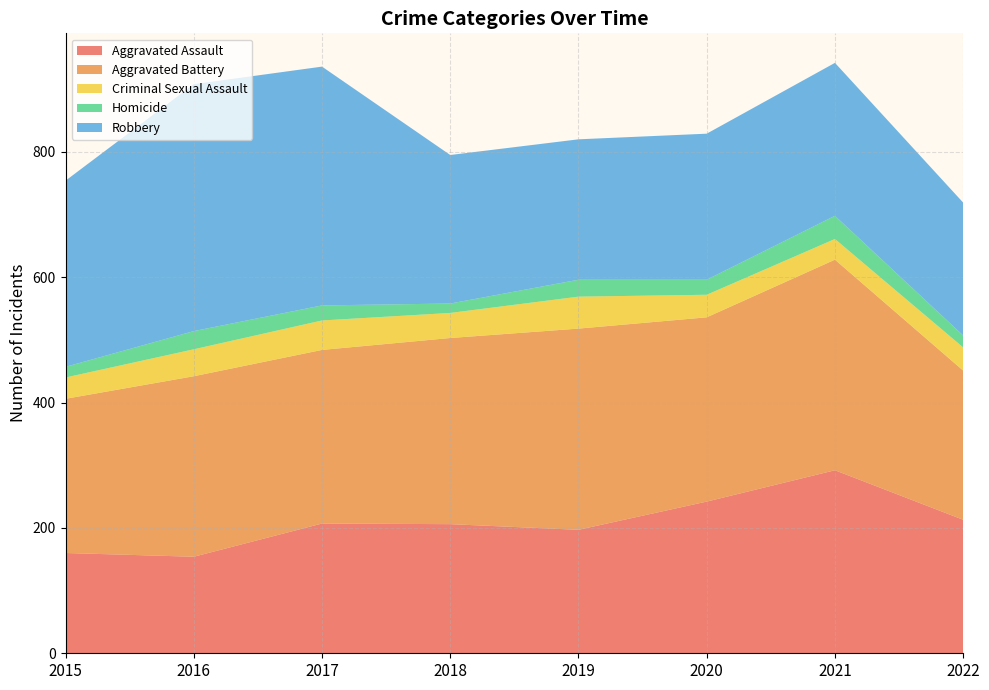

Reading left to right, transcribe all the data shown in this chart.

Aggravated Assault: 160	154	207	206	197	242	292	213
Aggravated Battery: 246	288	277	297	321	294	336	238
Criminal Sexual Assault: 34	43	47	40	51	36	33	37
Homicide: 17	29	24	15	27	24	37	19
Robbery: 297	394	381	237	224	233	244	212